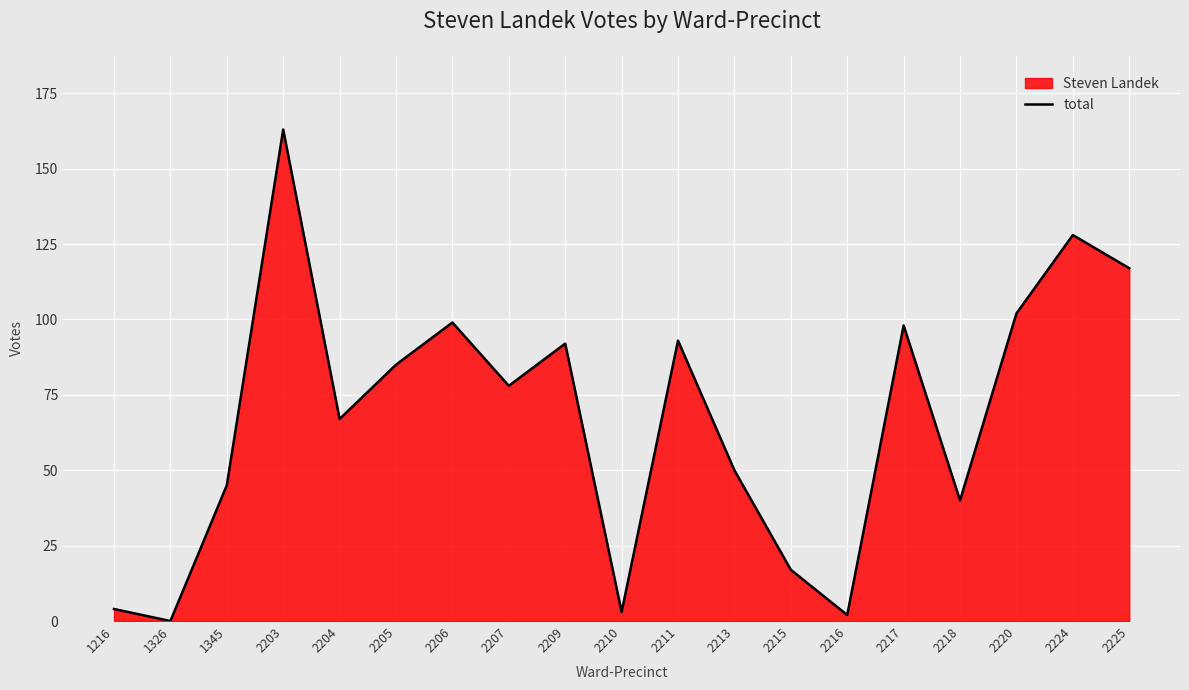

Where does the data first go above 78?

2203